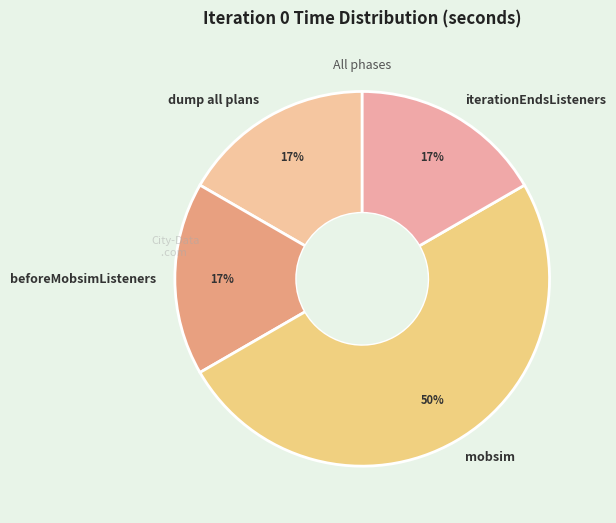

What is the ratio of the value at dump all plans to the value at iterationEndsListeners?

1.0